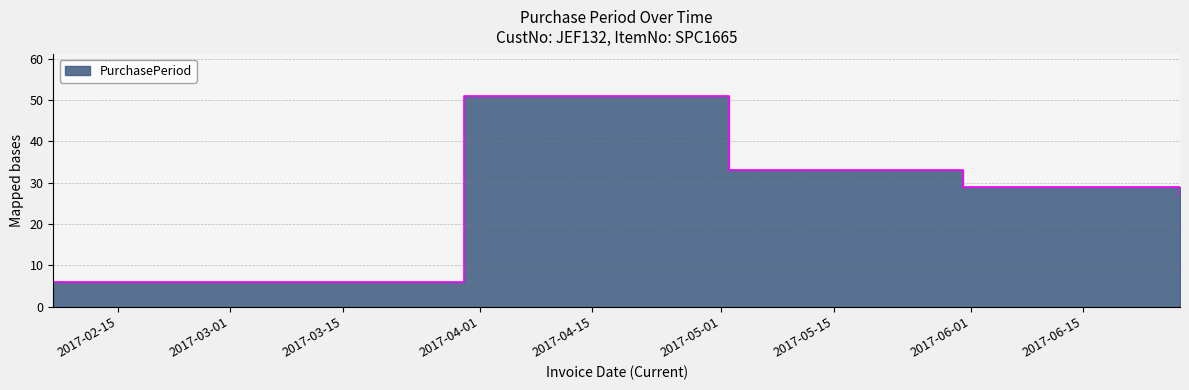

Which label corresponds to the smallest value in the chart?

2017-02-07